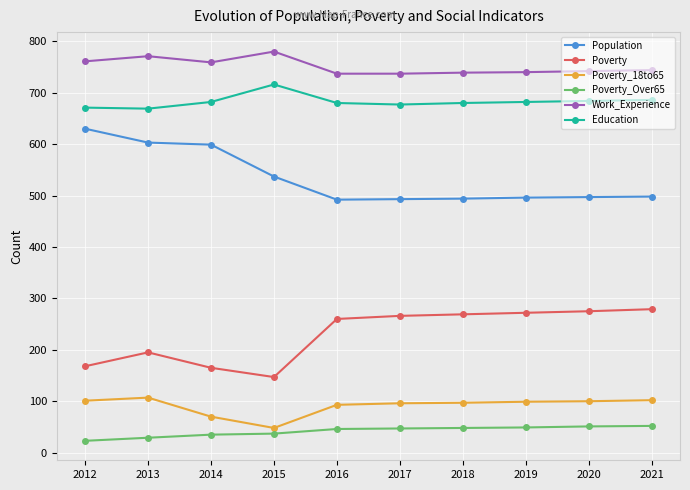

What is the sum of the Poverty_18to65 values at 2019 and 2017?

195